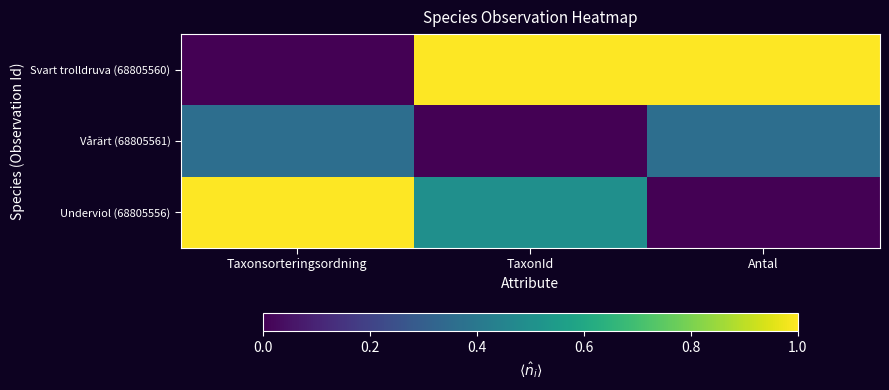

Reading left to right, transcribe all the data shown in this chart.

Svart trolldruva (68805560): Taxonsorteringsordning=0.0	TaxonId=1.0	Antal=1.0
Vårärt (68805561): Taxonsorteringsordning=0.4	TaxonId=0.0	Antal=0.4
Underviol (68805556): Taxonsorteringsordning=1.0	TaxonId=0.5	Antal=0.0